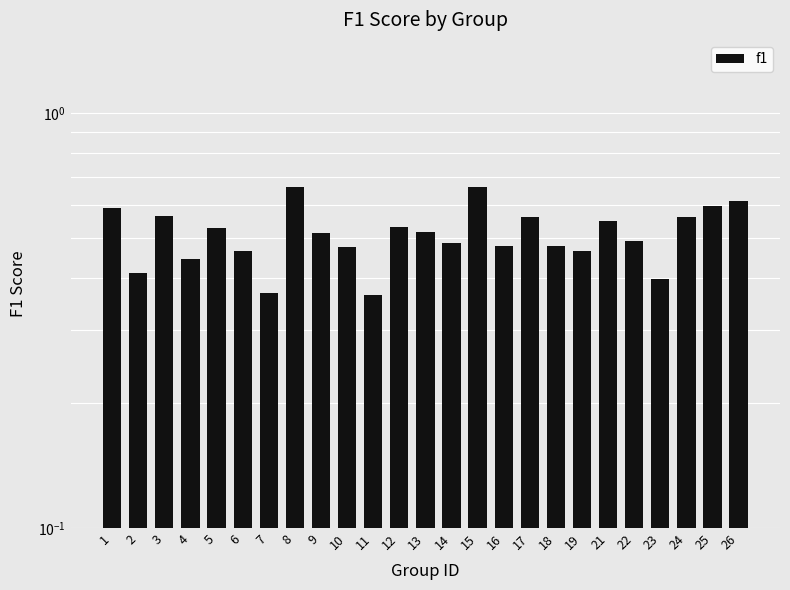

Reading left to right, extract all data points from this chart.

1=0.6	2=0.4	3=0.6	4=0.4	5=0.5	6=0.5	7=0.4	8=0.7	9=0.5	10=0.5	11=0.4	12=0.5	13=0.5	14=0.5	15=0.7	16=0.5	17=0.6	18=0.5	19=0.5	21=0.5	22=0.5	23=0.4	24=0.6	25=0.6	26=0.6